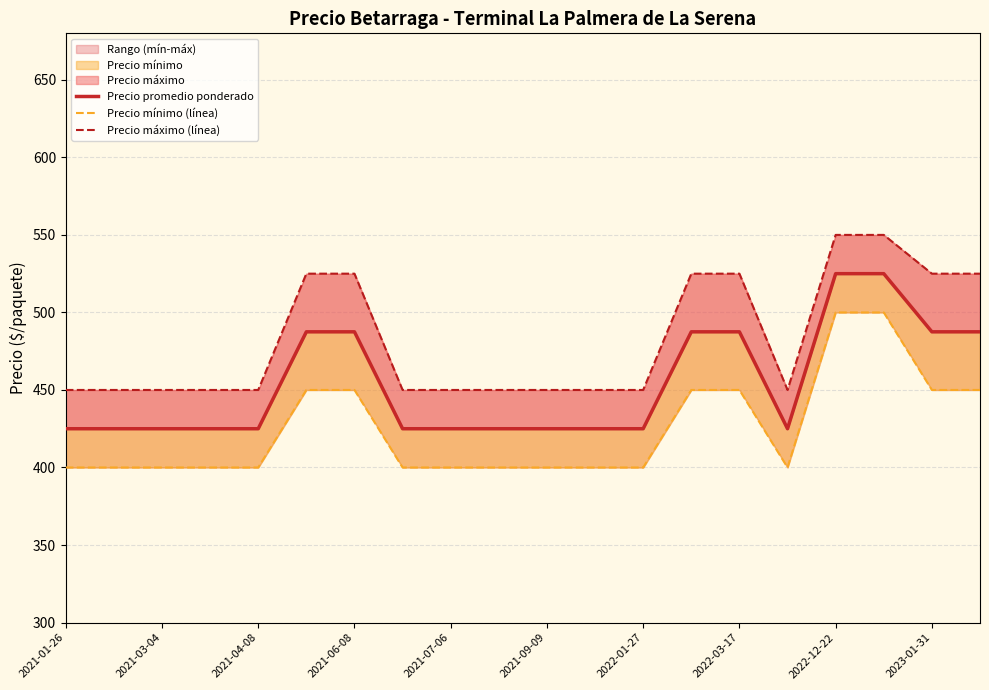

How many categories are shown in the chart?

20